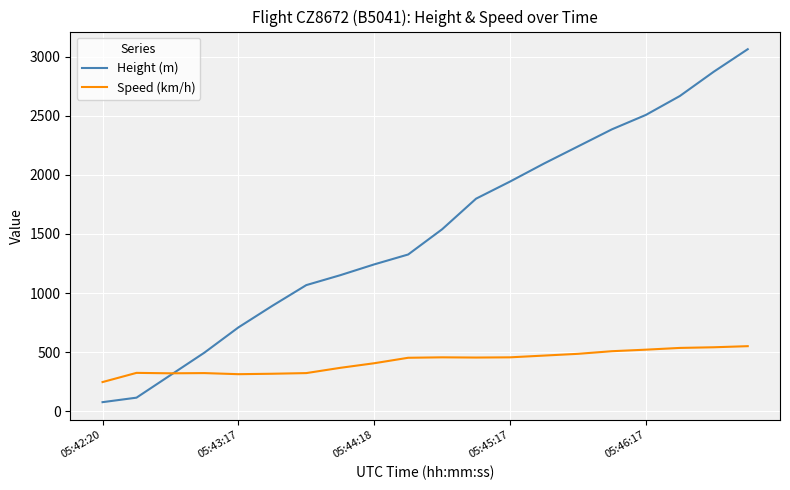

List the series in order of their overall mean, lowest first.

Speed (km/h), Height (m)